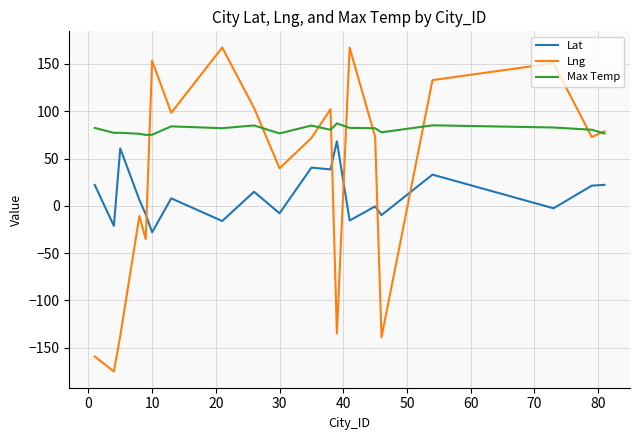

Which series has the widest spread of values?

Lng